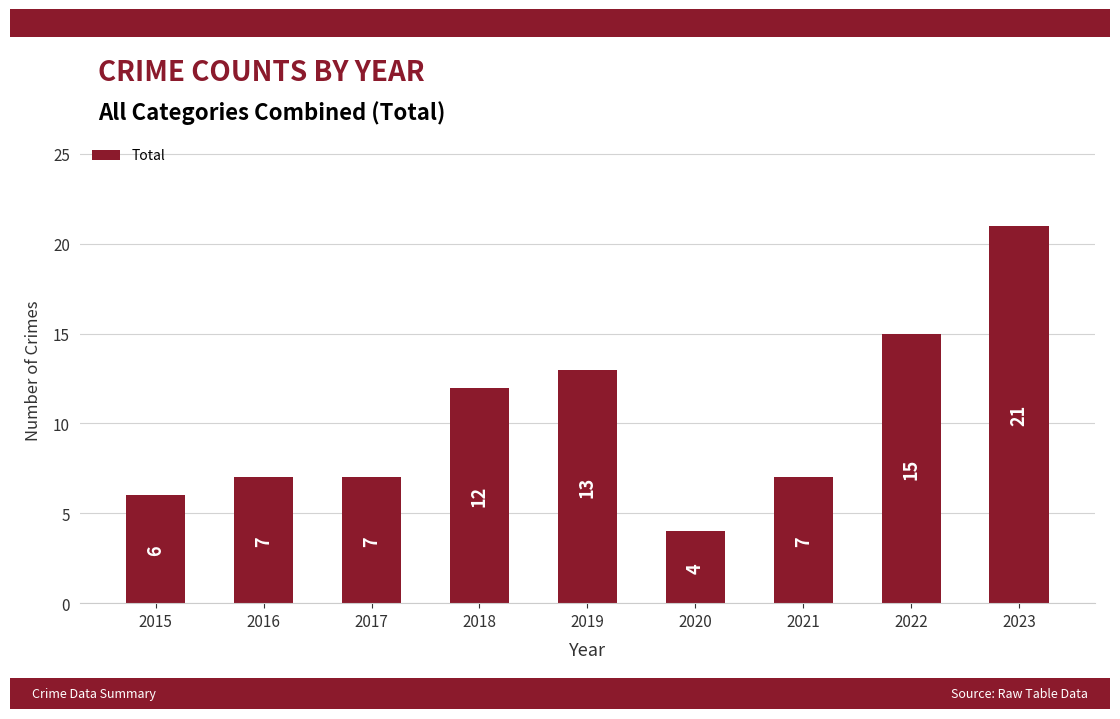

Approximately how many times larger is the value at 2020 compared to 2018?

0.3